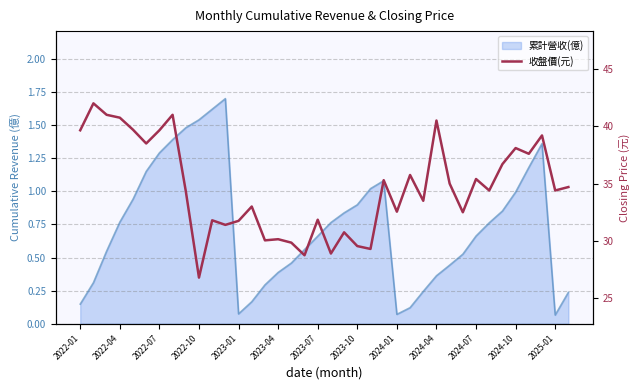

Read the value at 2023-04.

30.1